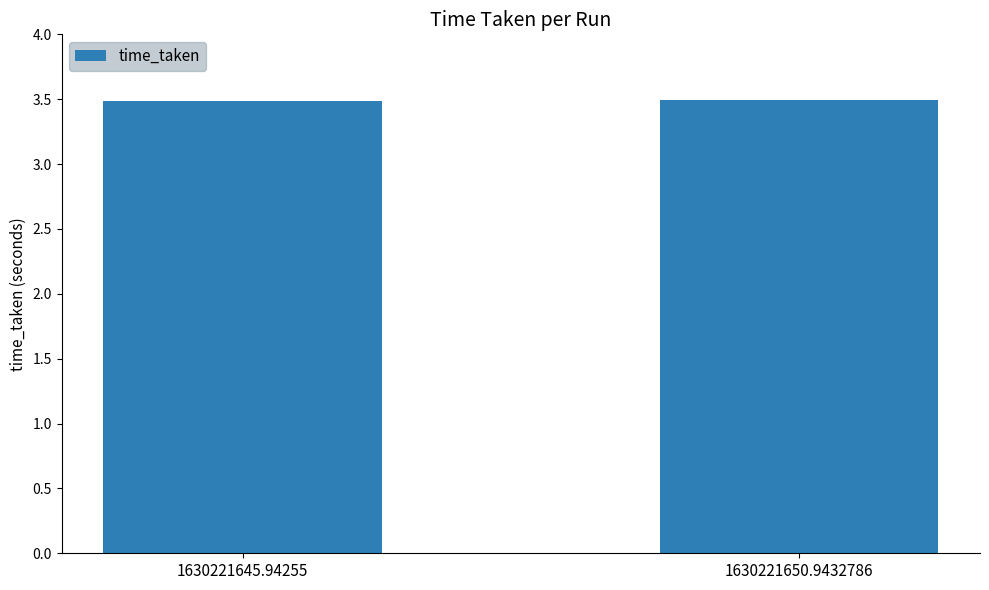

What is the label of the 2nd bar from the left?

1630221650.9432786